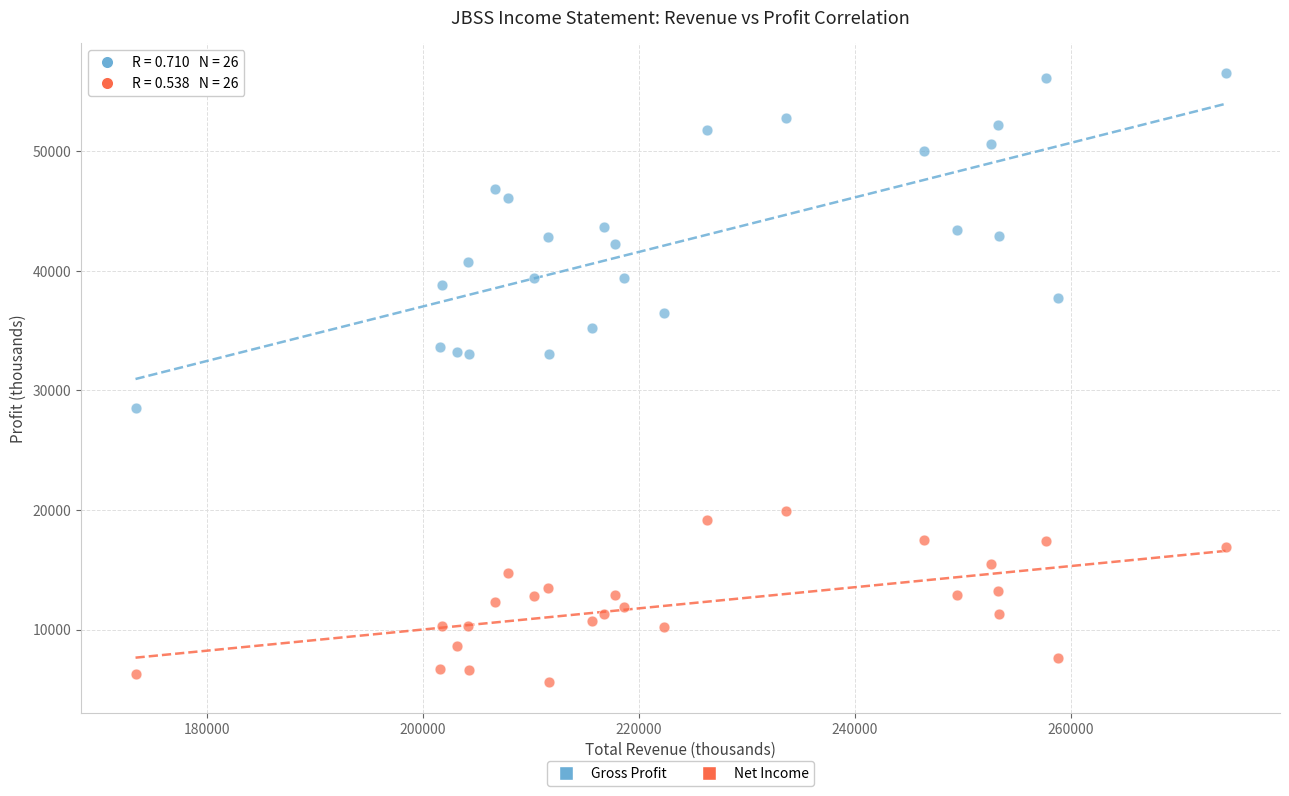

Which series reaches the maximum Y coordinate?

Gross Profit